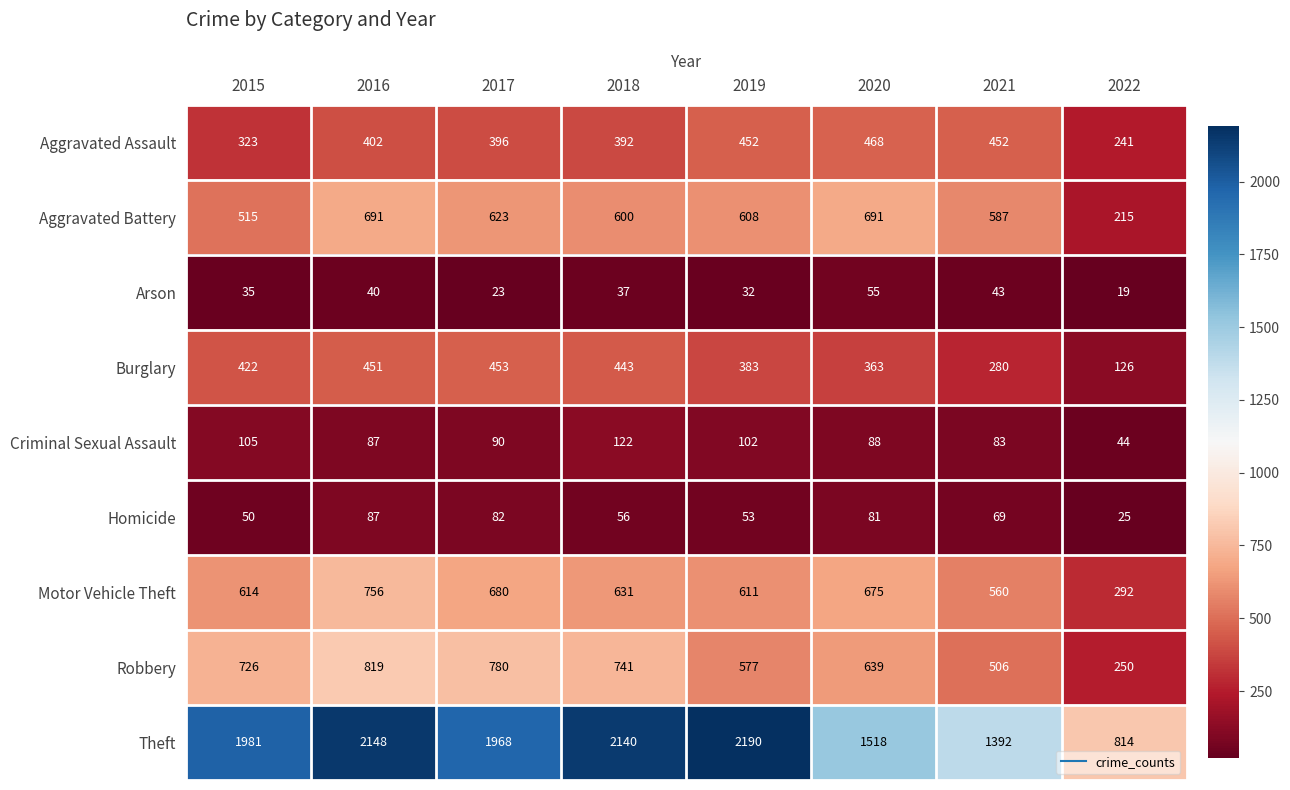

What is the difference between the second highest and minimum values in the Aggravated Battery series?

476